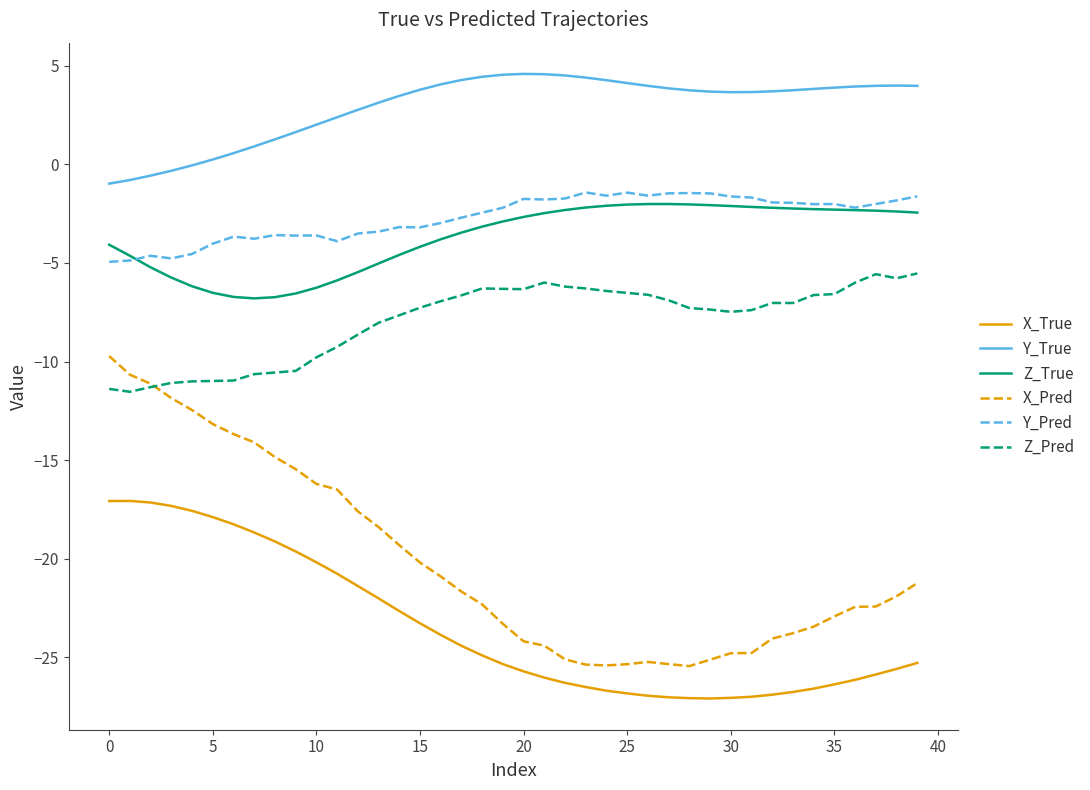

What are all the series names shown in the legend?

X_True, Y_True, Z_True, X_Pred, Y_Pred, Z_Pred